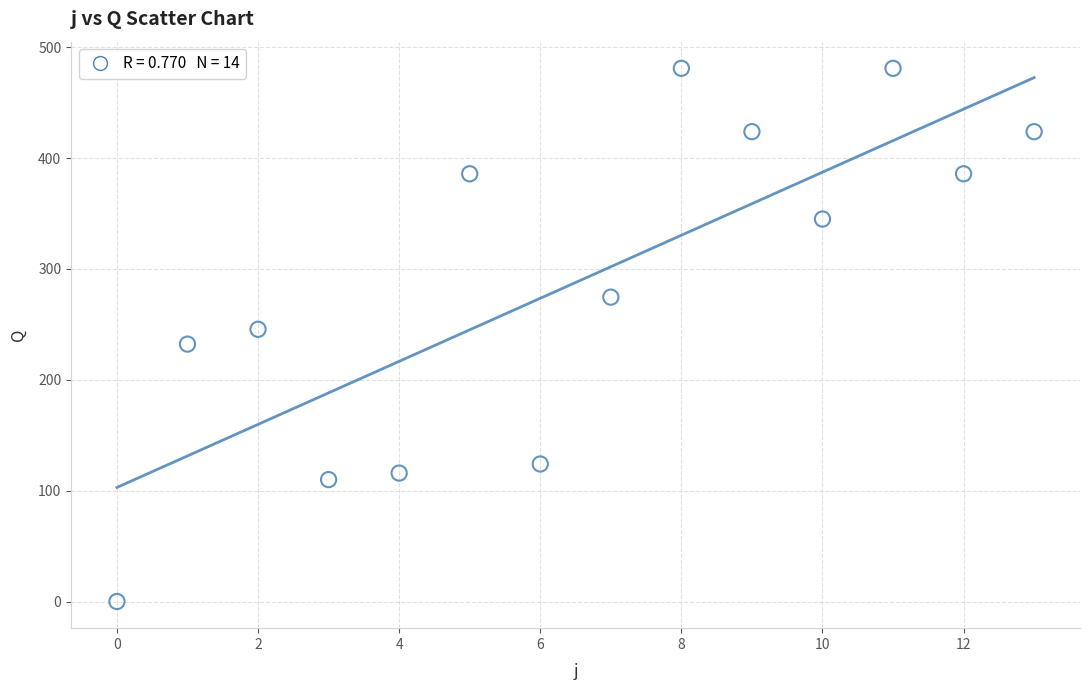

What is the range of Y values (max minus min)?

481.0